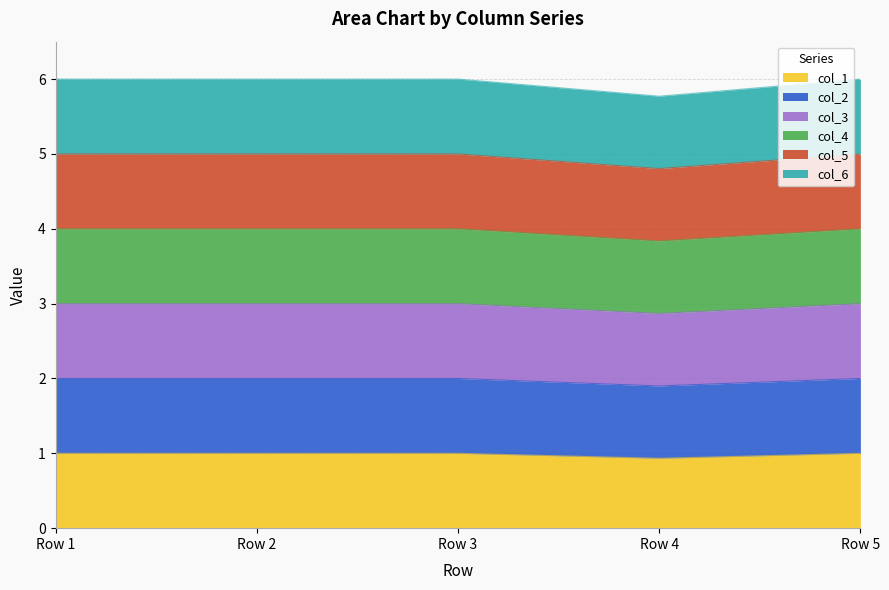

The col_4 series shows 7.2 at Row 4. True or false?

False